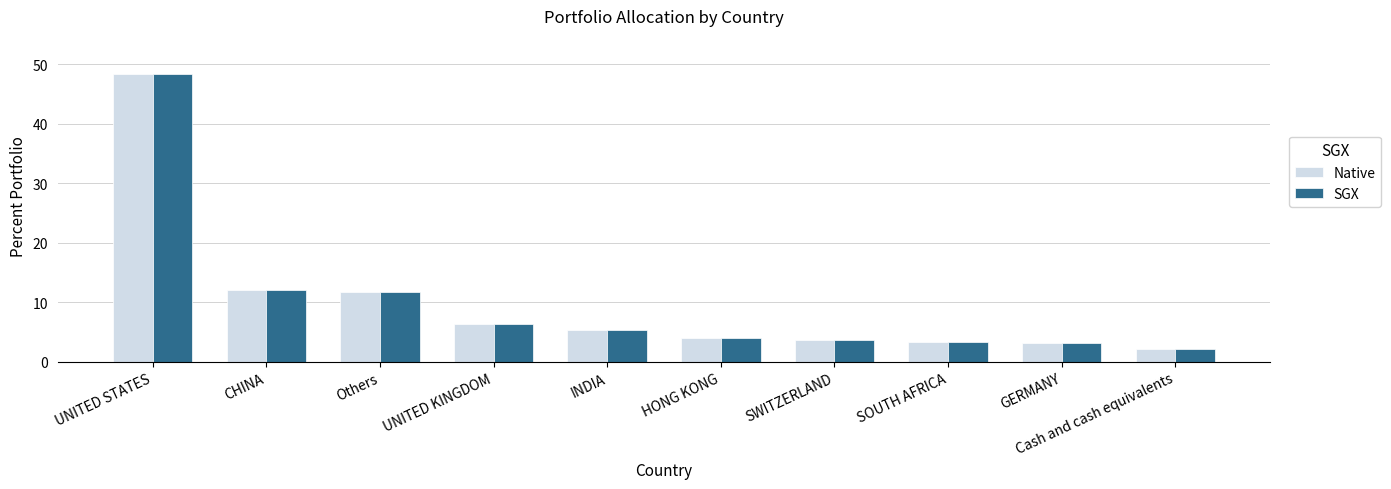

The SGX series shows 3.1 at GERMANY. True or false?

True